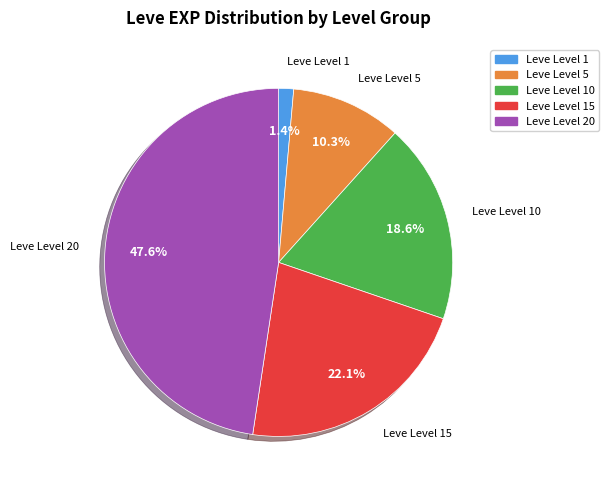

Is there a majority slice in this chart?

No